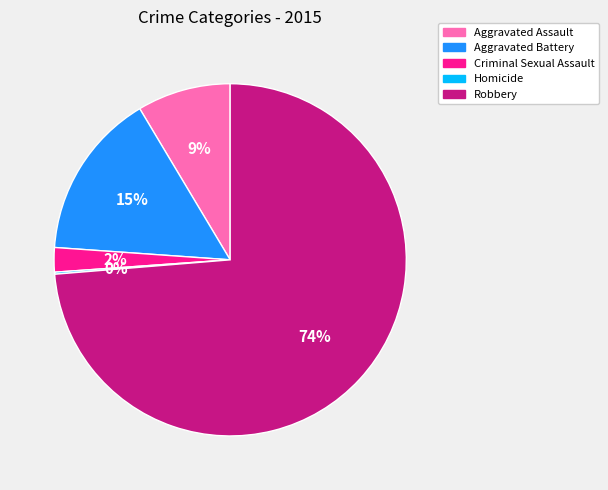

The Robbery slice represents 89% of the pie. True or false?

False